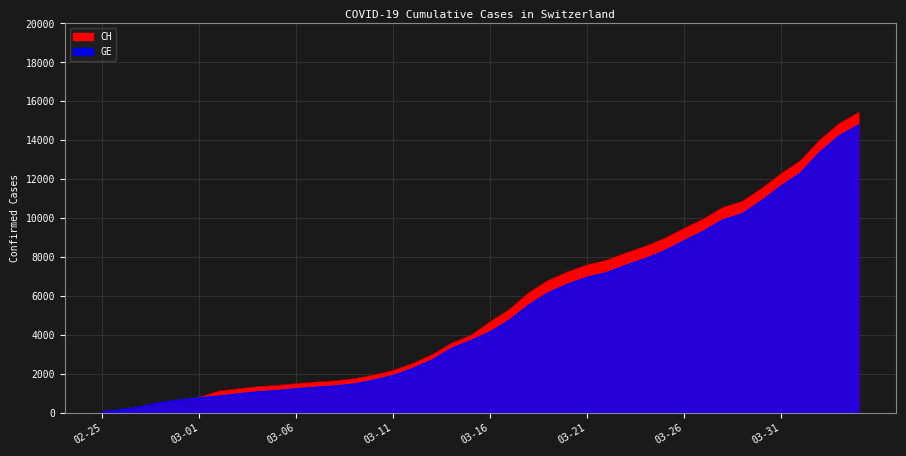

How many data points in CH are less than 4691?

20